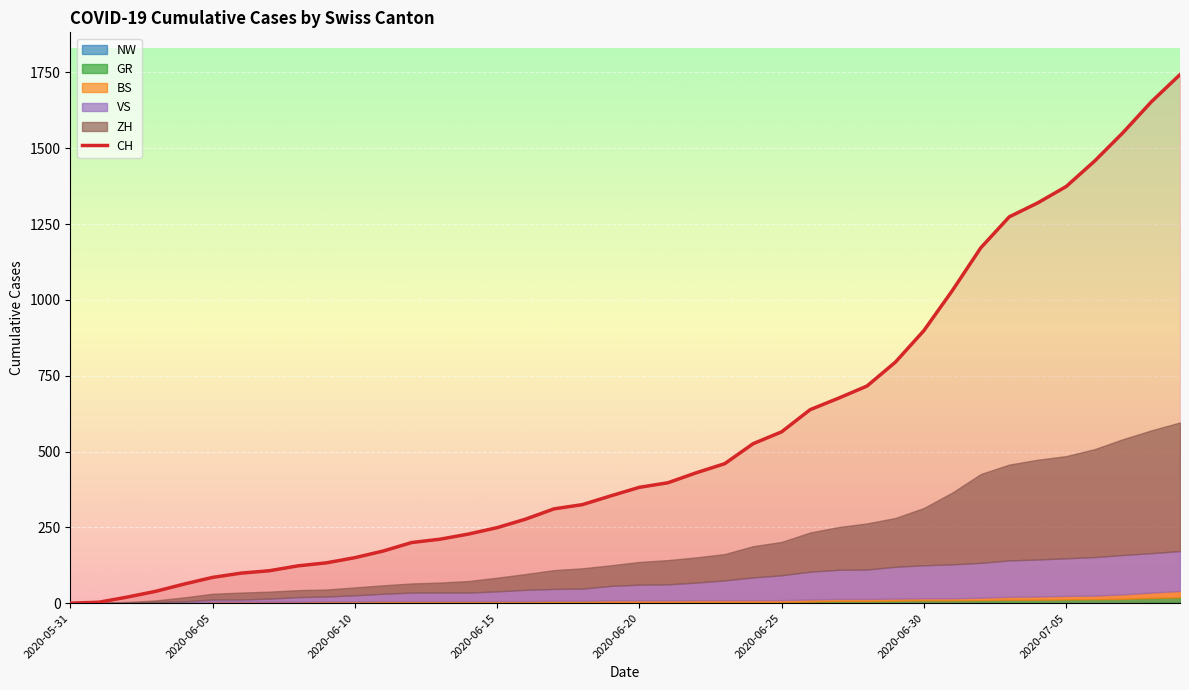

Where is CH nearest to the value 871?

2020-06-30